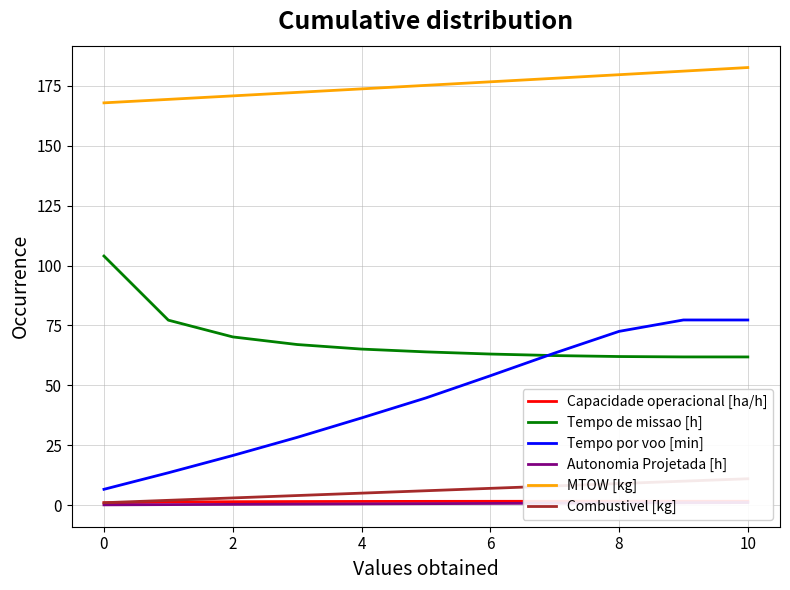

What is the sum of the Tempo de missao [h] values at −2 and 10?

167.0